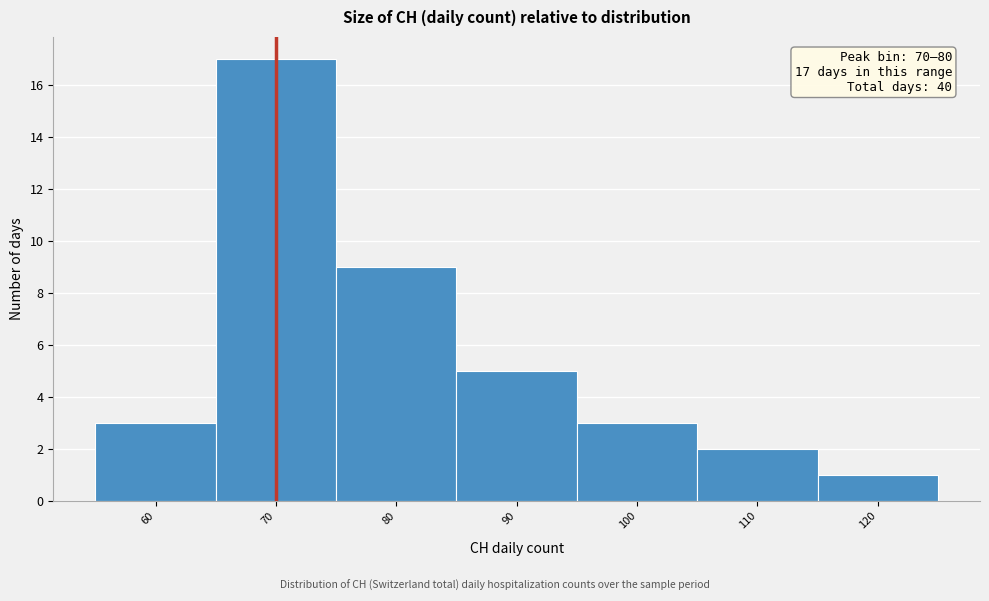

Reading left to right, transcribe all the data shown in this chart.

3	17	9	5	3	2	1